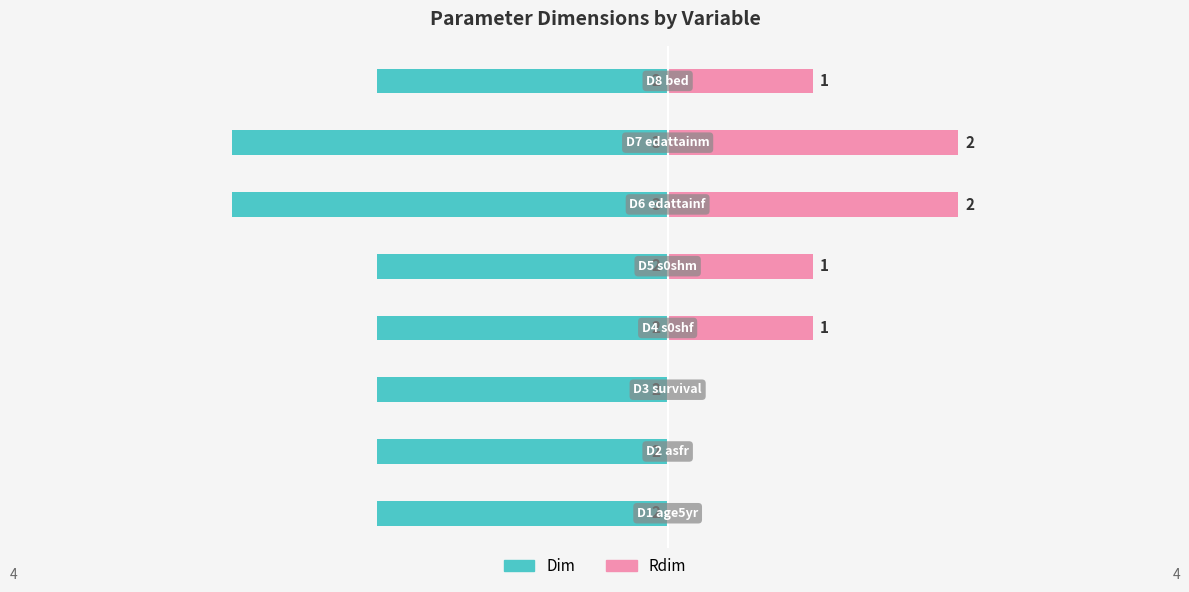

Reading left to right, transcribe all the data shown in this chart.

Dim: -2	-2	-2	-2	-2	-3	-3	-2
Rdim: 0	0	0	1	1	2	2	1